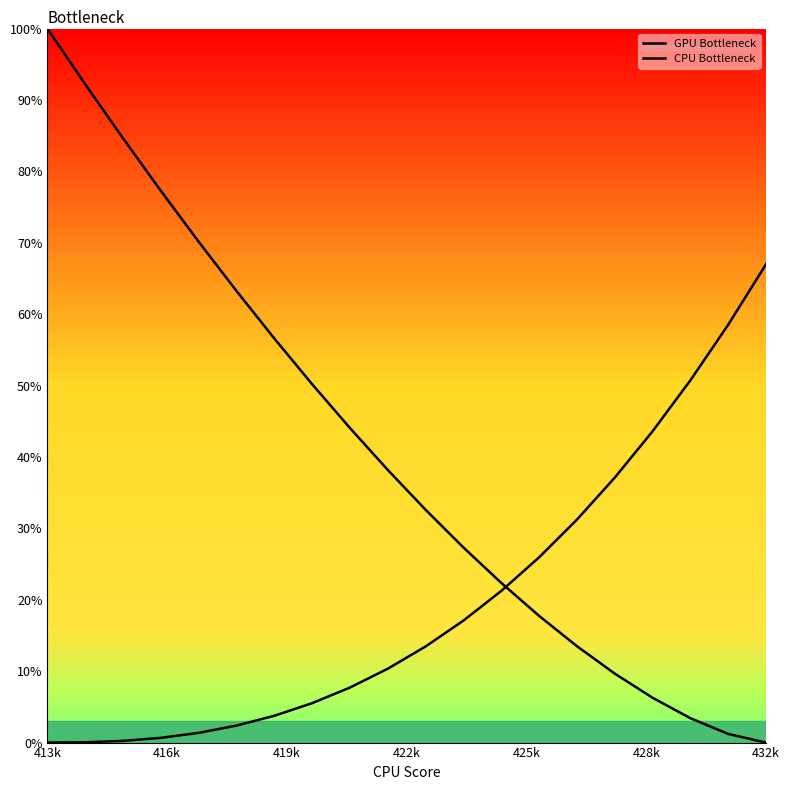

True or false: GPU Bottleneck has more than 1 points higher than both neighbors.

False